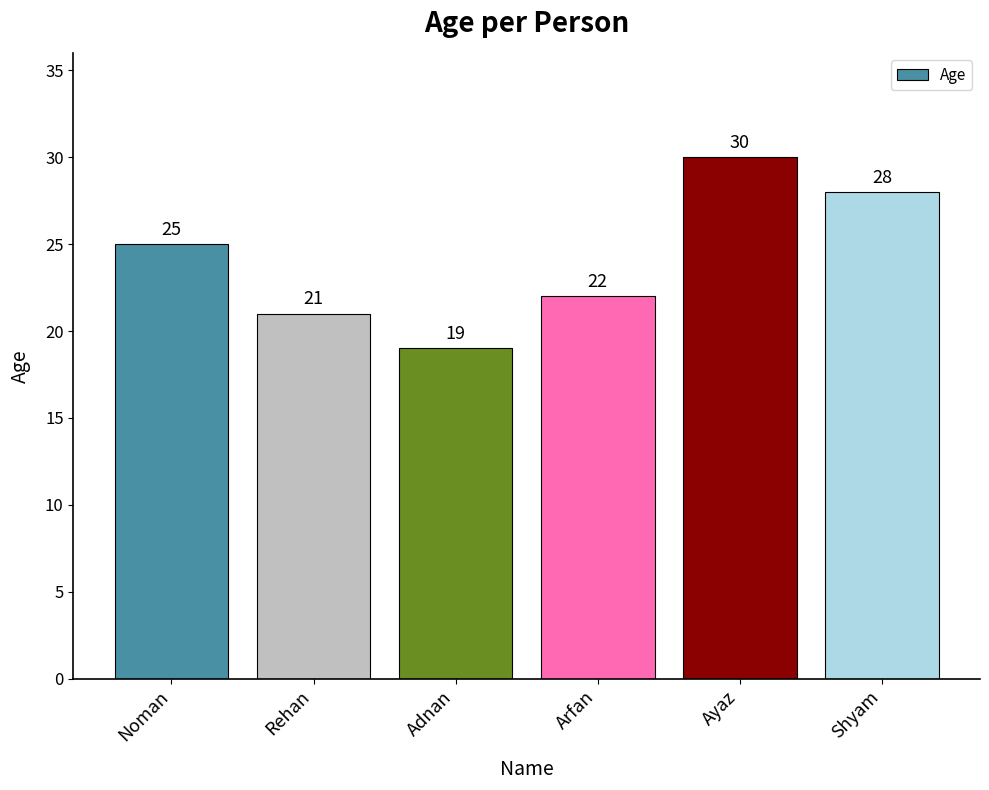

What is the average value?

24